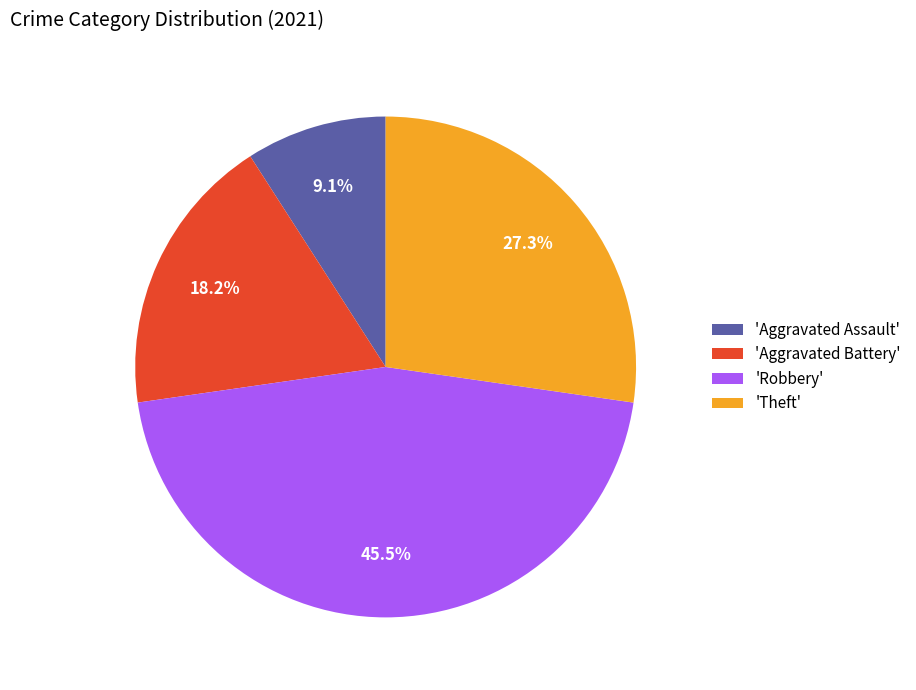

Which slice is the largest?

'Robbery'